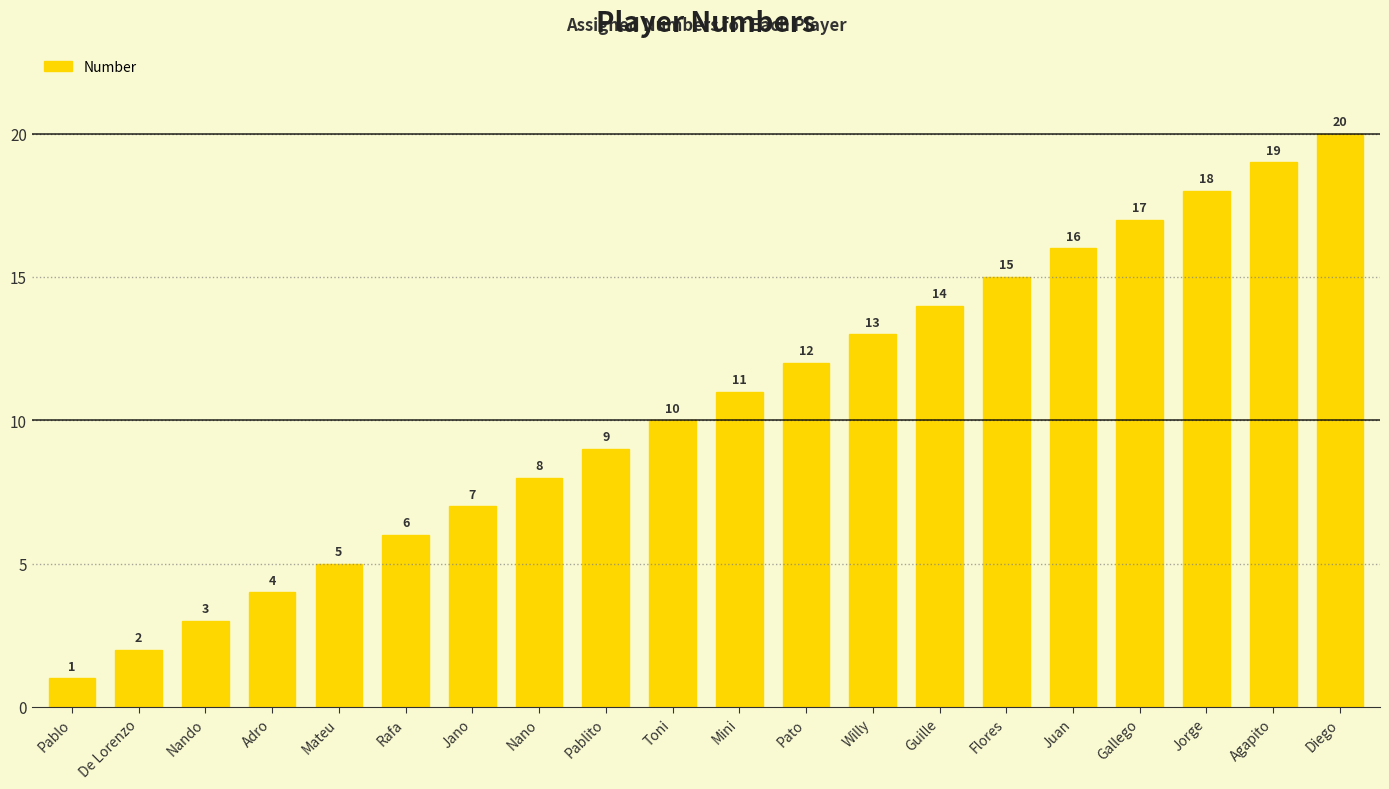

What is the sum of all values?

210